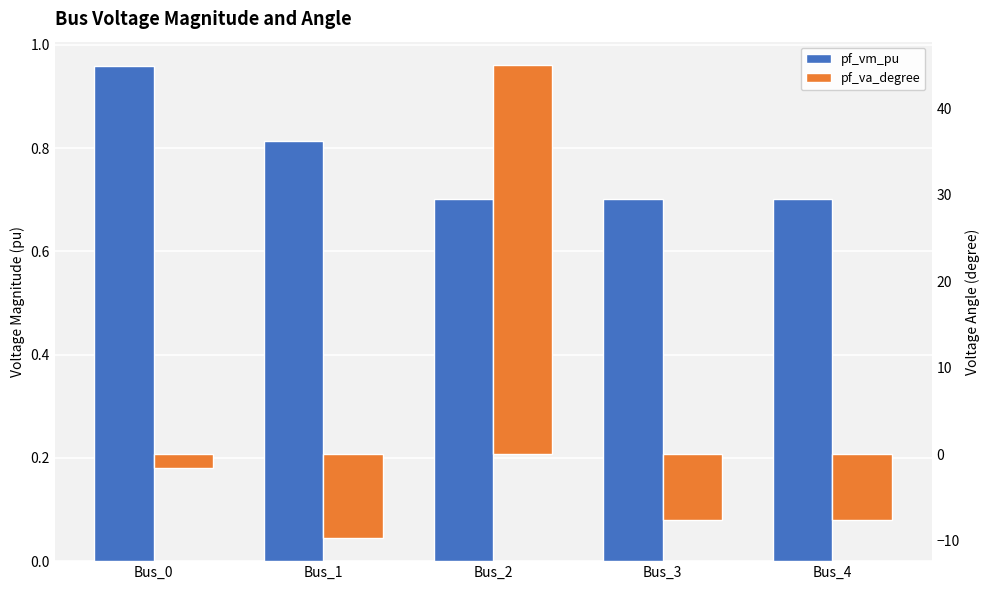

Reading left to right, extract all data points from this chart.

pf_vm_pu: Bus_0=1.0	Bus_1=0.8	Bus_2=0.7	Bus_3=0.7	Bus_4=0.7
pf_va_degree: Bus_0=-1.6	Bus_1=-9.7	Bus_2=45.0	Bus_3=-7.6	Bus_4=-7.6